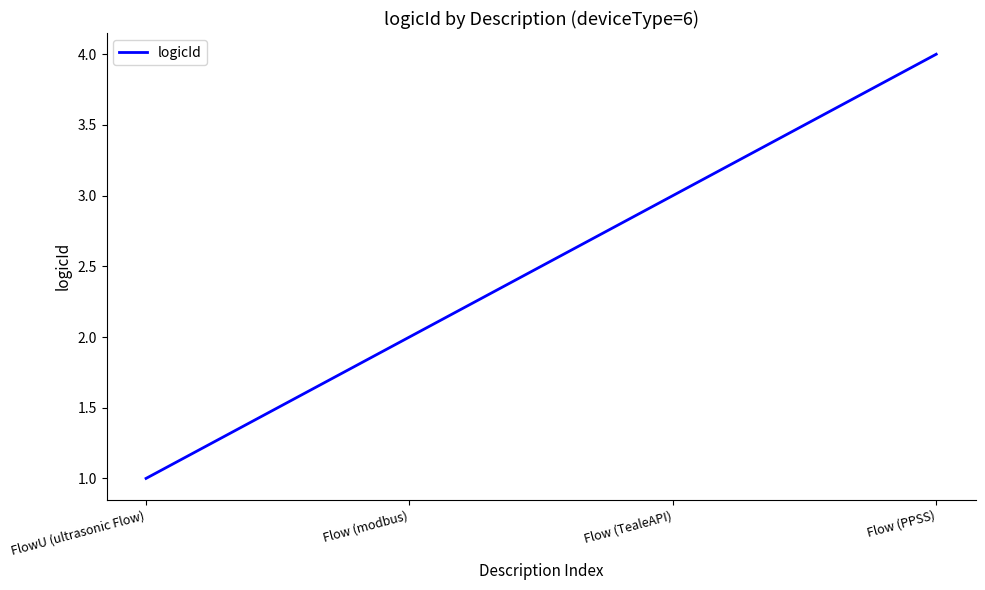

How many values are below 3?

2